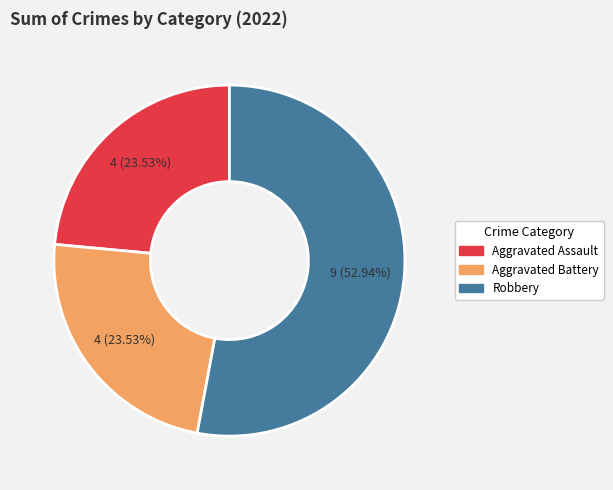

Is there any slice that represents more than half of the pie?

Yes